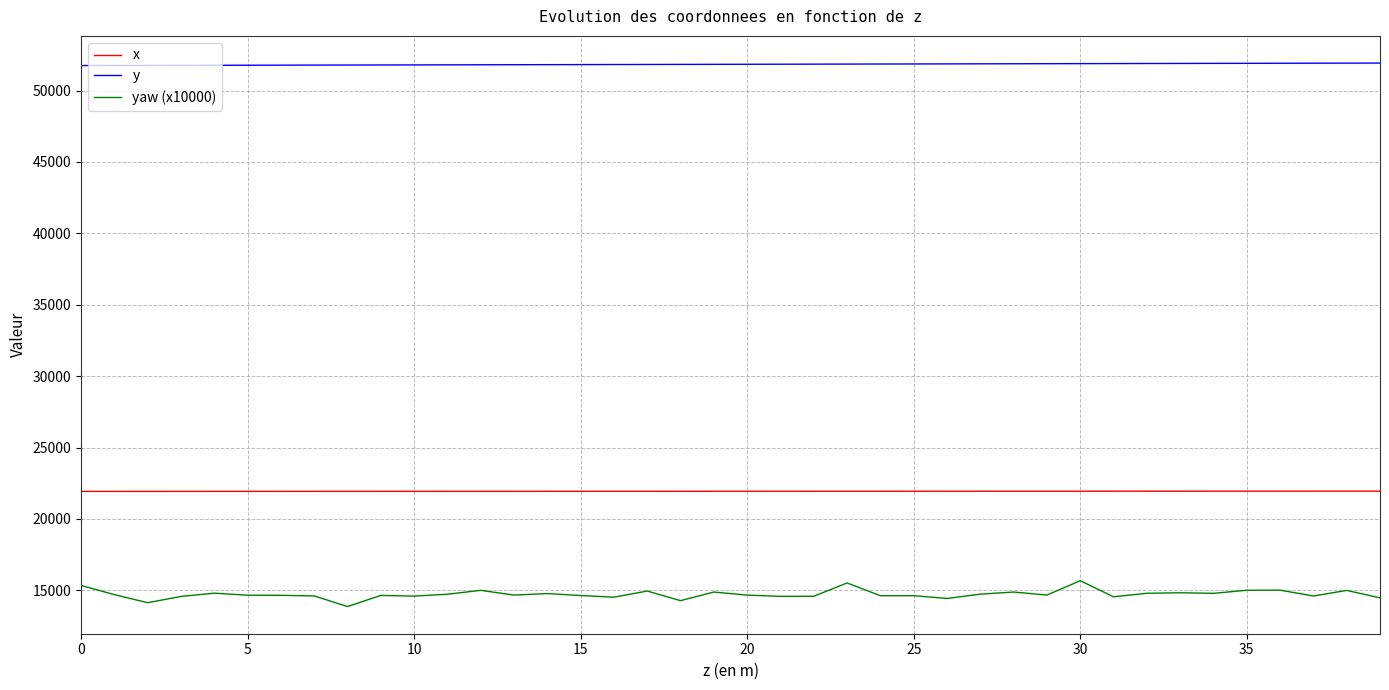

List the series in order of their peak value, highest first.

y, x, yaw (x10000)